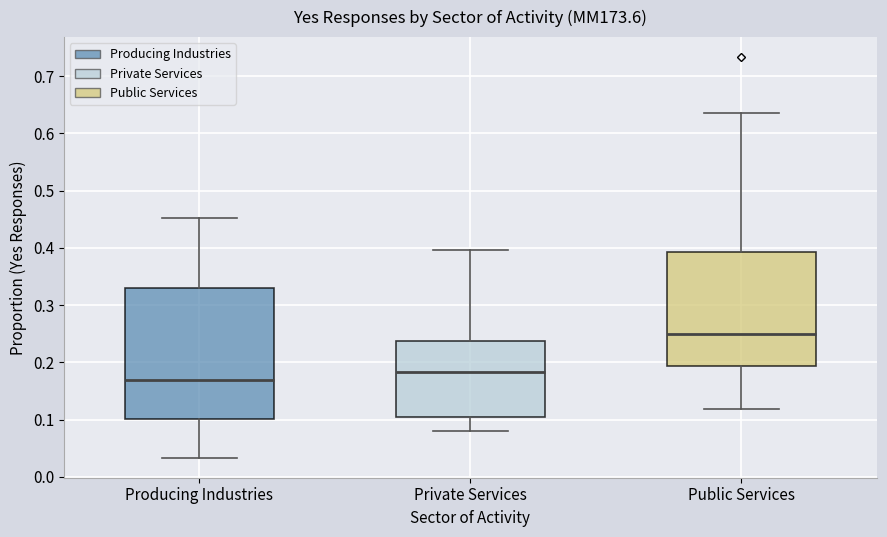

Reading left to right, transcribe this box plot: for each box, give where its median line is, the range the box spans, and where its two whiskers end, as read against the y-axis. The values are not printed on the chart, so give them approximately, as read against the axis.

Producing Industries: median 0.17, box 0.10 to 0.33, whiskers 0.03 to 0.45
Private Services: median 0.18, box 0.11 to 0.24, whiskers 0.08 to 0.40
Public Services: median 0.25, box 0.19 to 0.39, whiskers 0.12 to 0.64